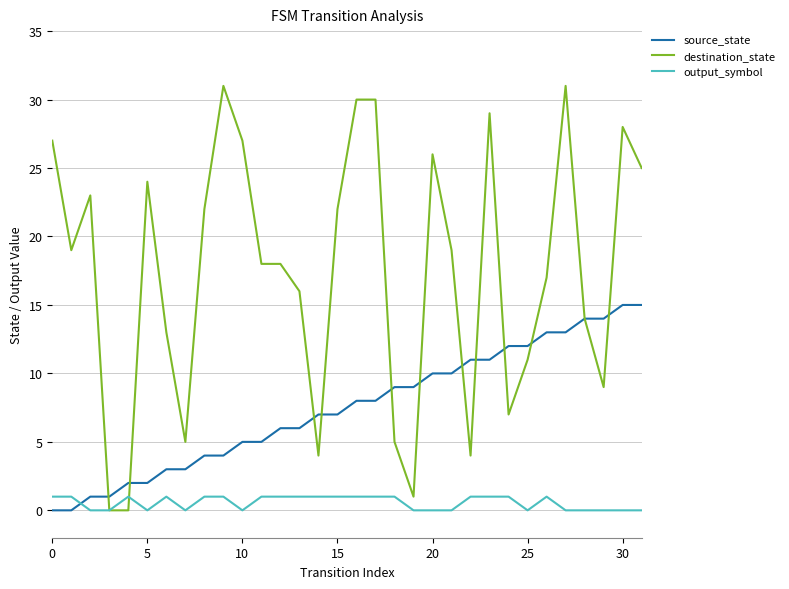

Rank the series by their maximum value, from highest to lowest.

destination_state, source_state, output_symbol